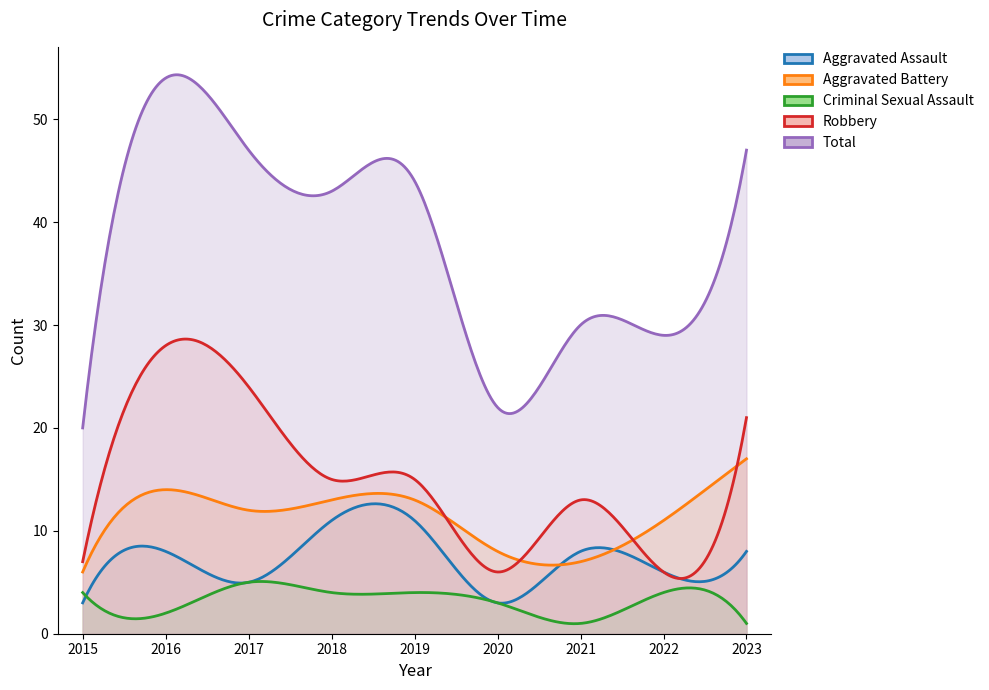

How many interior local valleys does the Total series have?

3